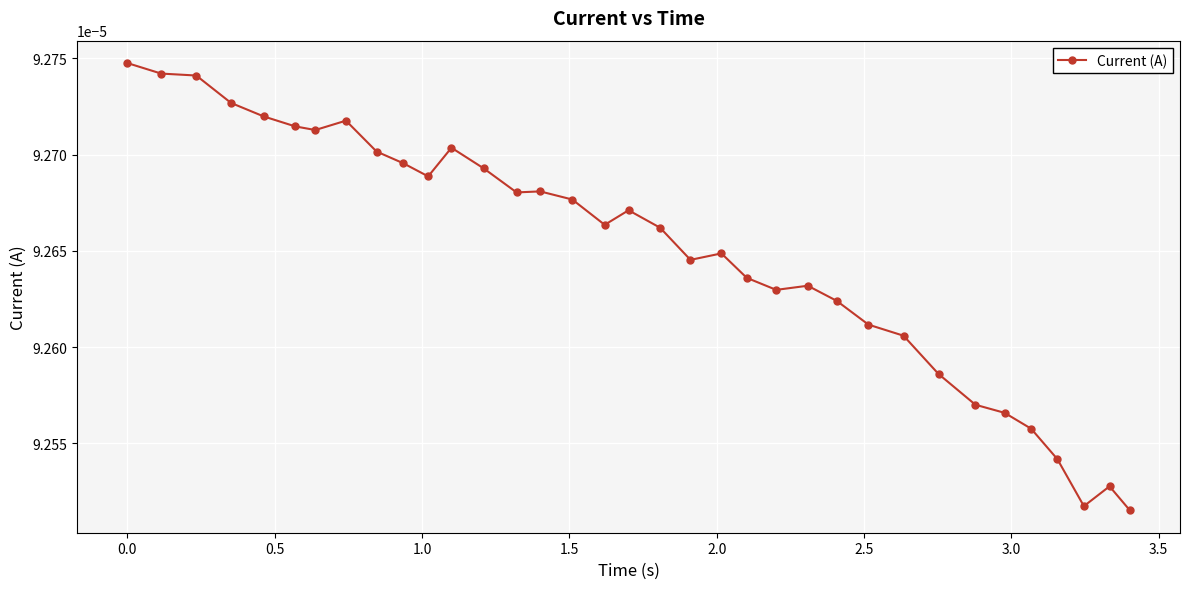

True or false: there are more than 0 points higher than both neighbors.

True